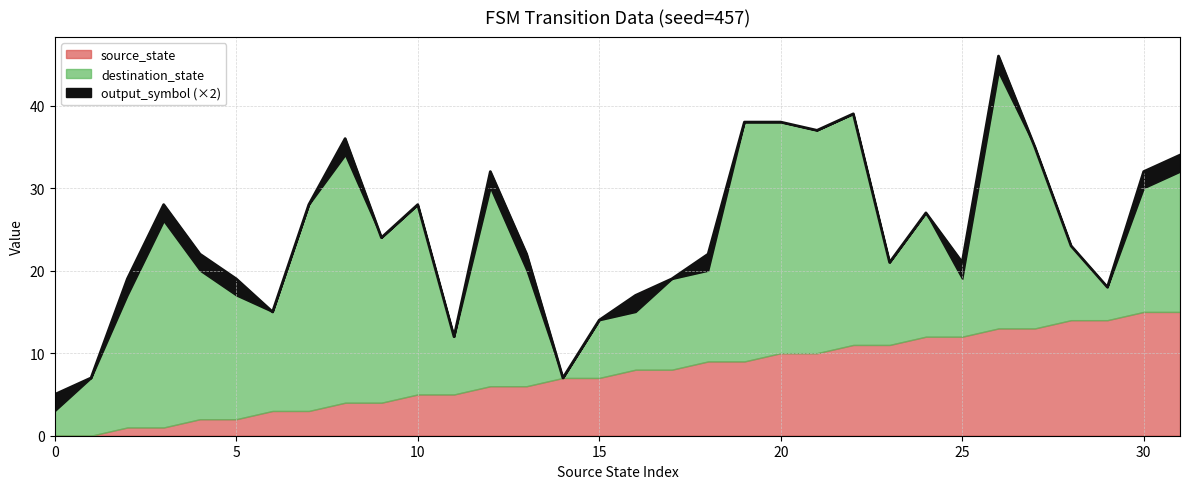

Between 26 and 30, which is larger?

30